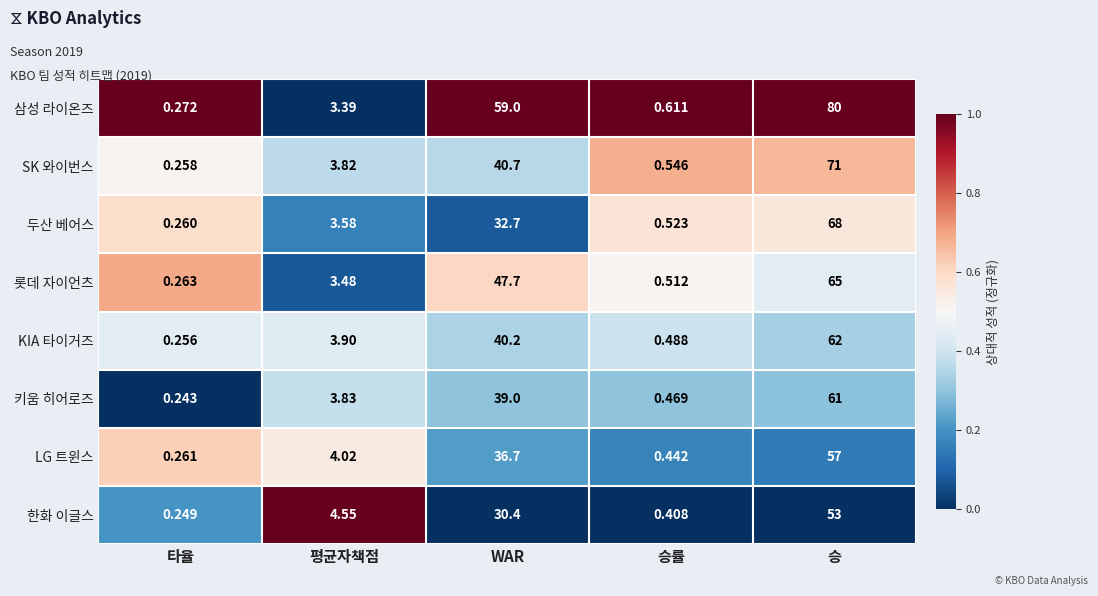

Rank the series by their maximum value, from highest to lowest.

삼성 라이온즈, SK 와이번스, 두산 베어스, 롯데 자이언츠, KIA 타이거즈, 키움 히어로즈, LG 트윈스, 한화 이글스